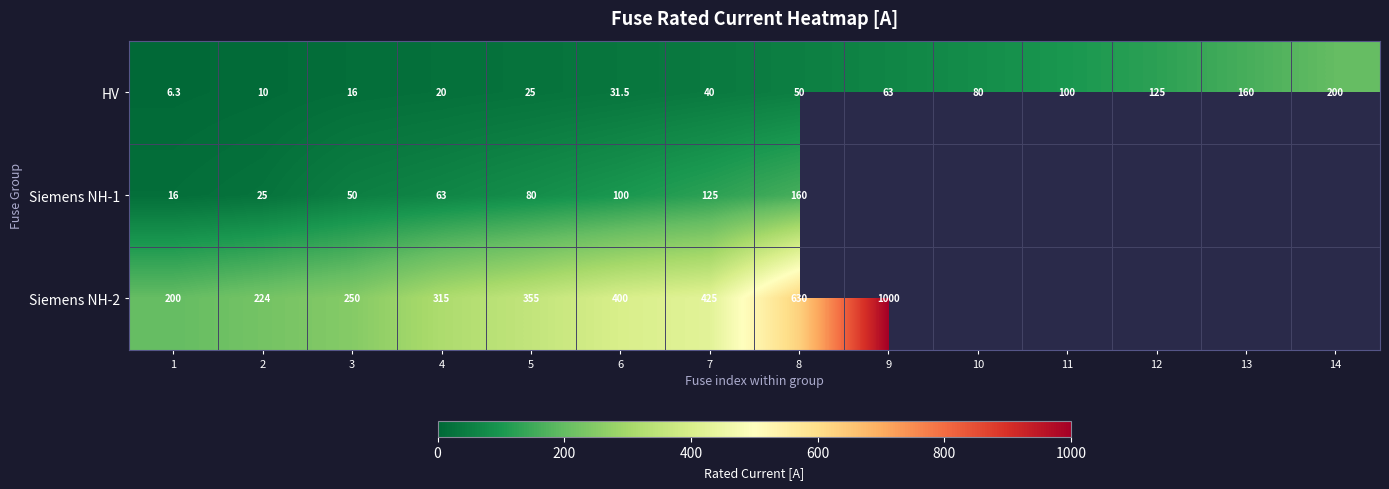

List the labels in order of HV value, smallest first.

1, 2, 3, 4, 5, 6, 7, 8, 9, 10, 11, 12, 13, 14